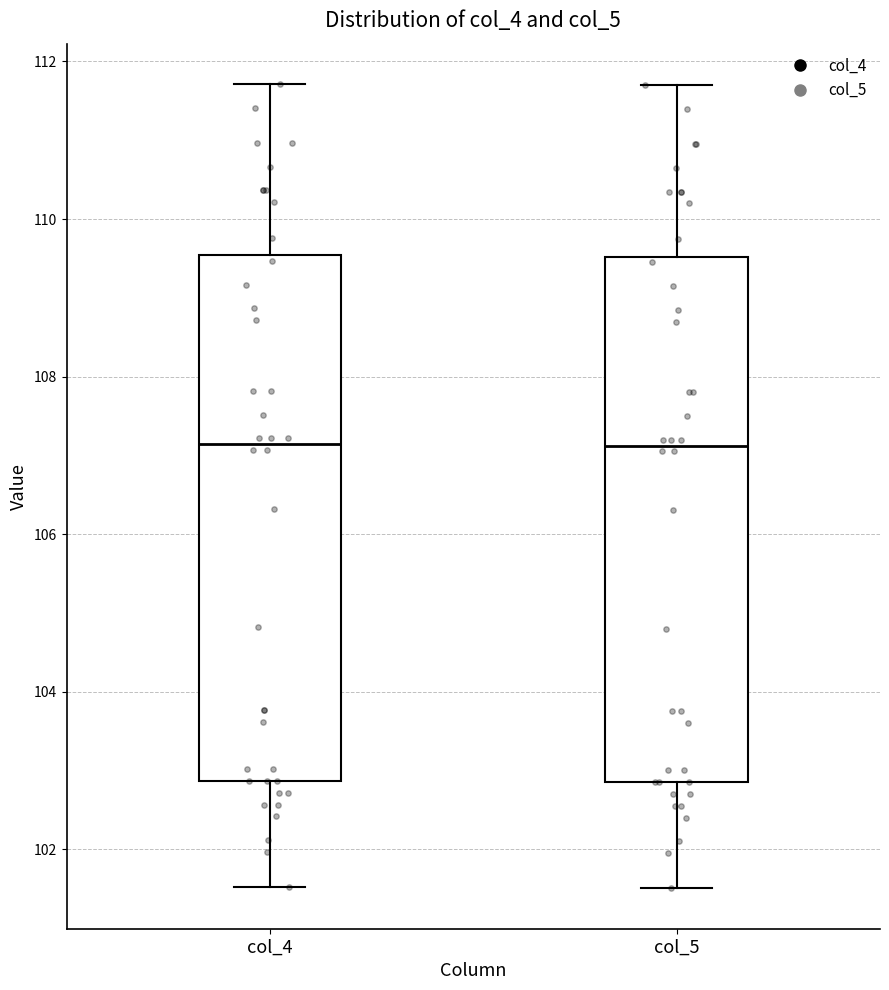

Where does the upper whisker of the box for col_5 end on the y-axis? The values are not printed on the chart, so give them approximately, as read against the axis.

111.6